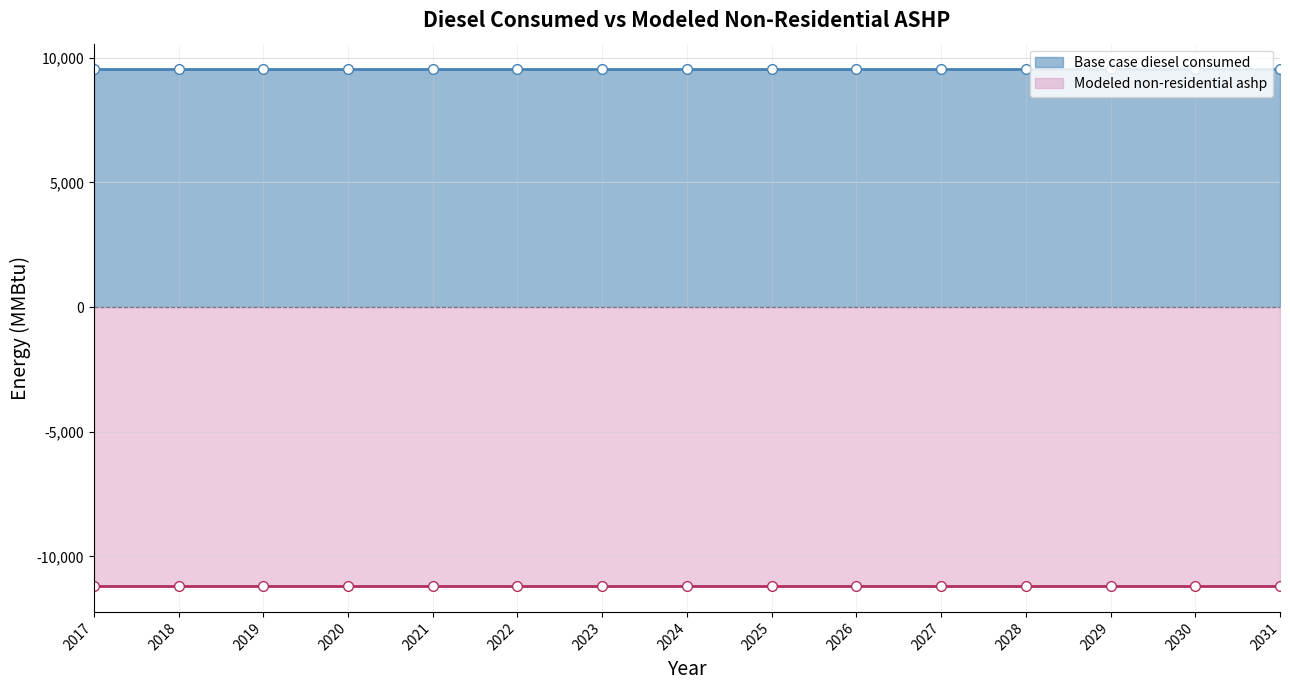

Is it true that Modeled non-residential ashp equals -14685.5 at 2026?

False